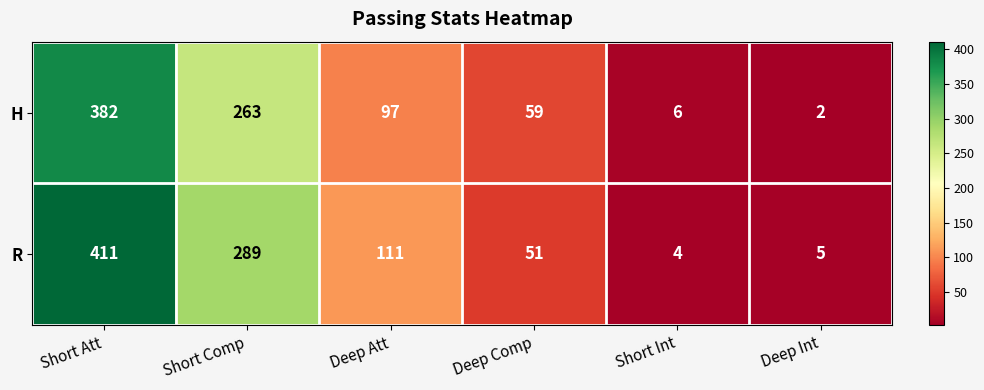

Which category has the highest value in the H series?

Short Att